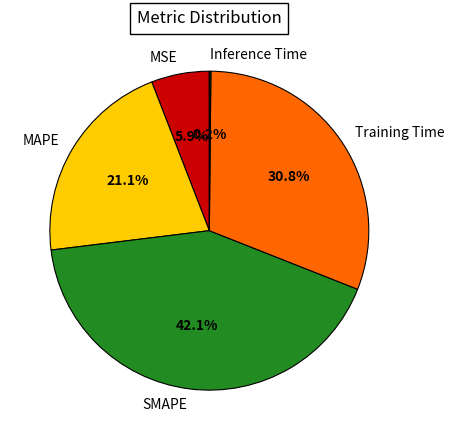

Which category has the biggest portion of the pie?

SMAPE